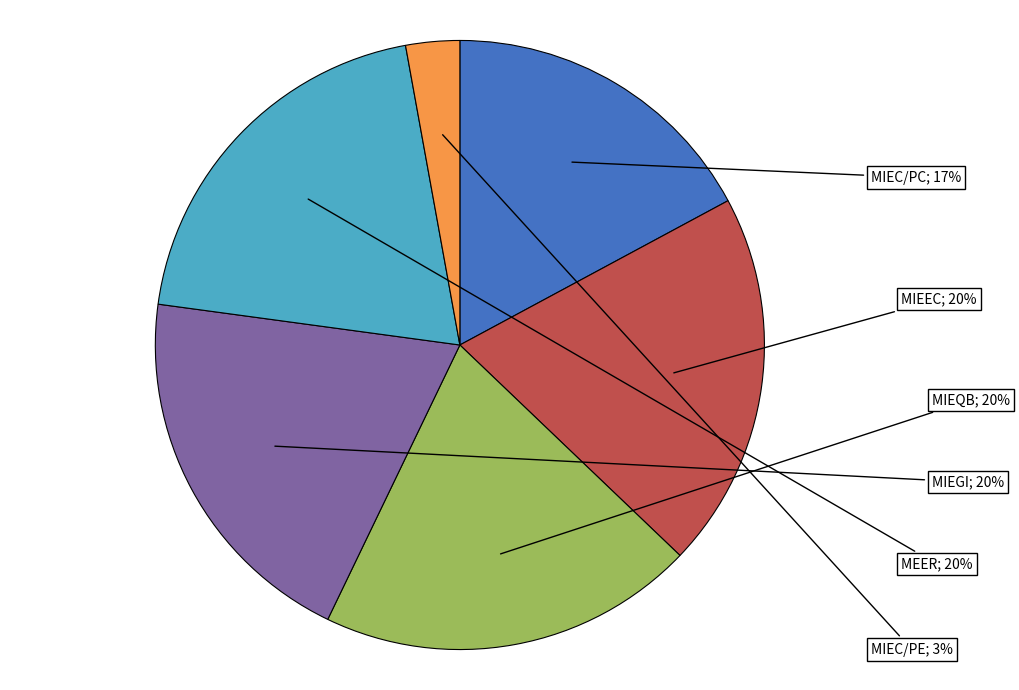

Does any single category account for the majority?

No